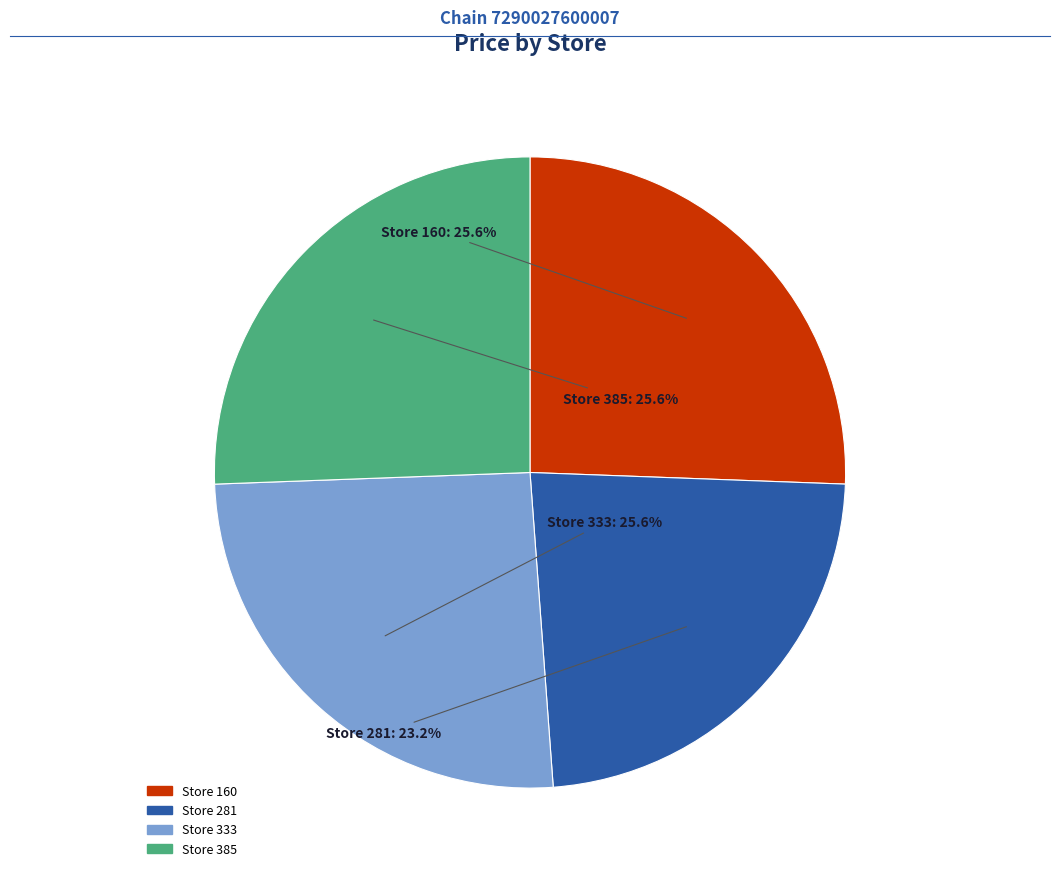

Does any single category account for the majority?

No